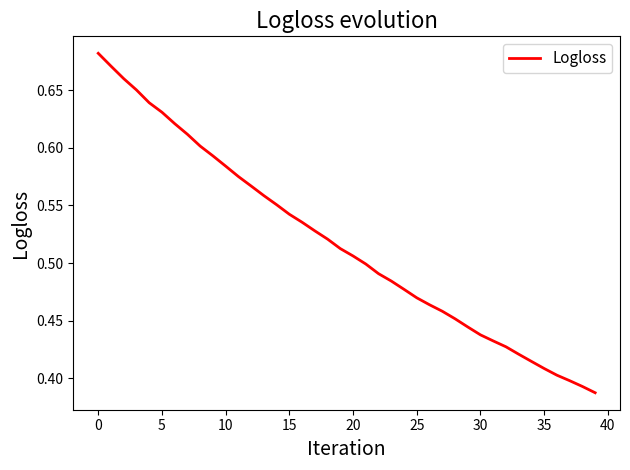

True or false: the data has more than 2 interior local peaks.

False